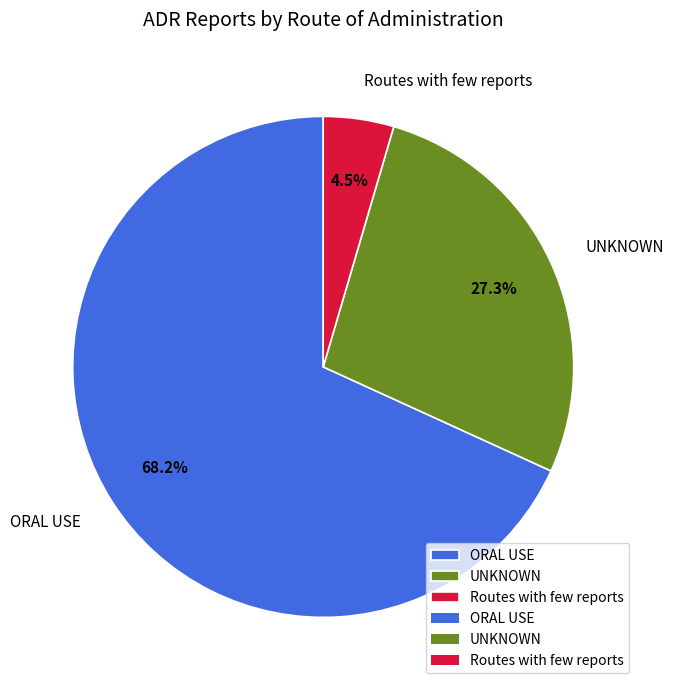

What is the ratio of the value at Routes with few reports to the value at ORAL USE?

0.1